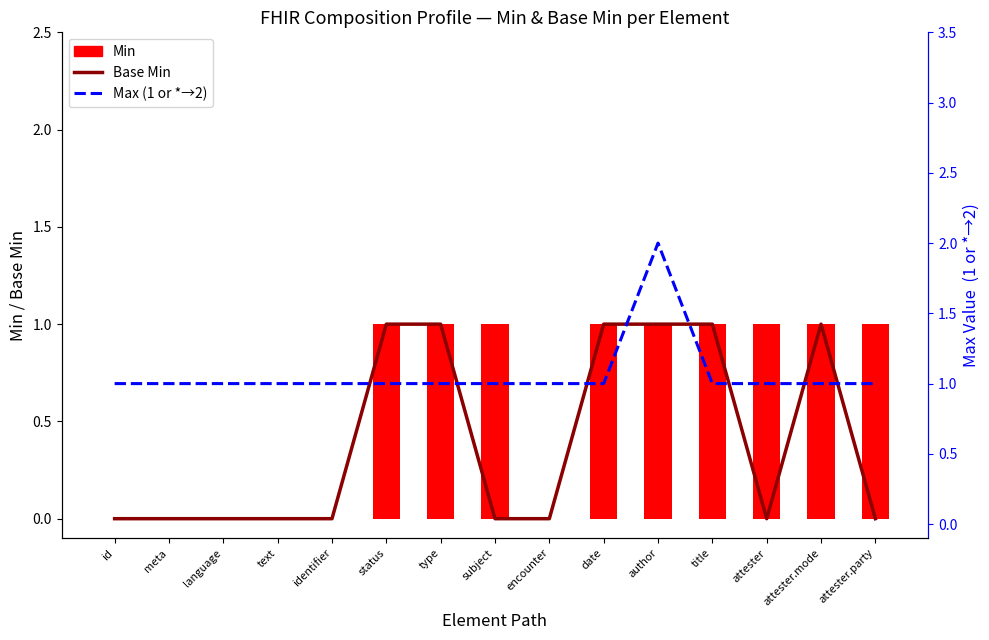

List the labels in order of Max (1 or *=2) value, smallest first.

id, meta, language, text, identifier, status, type, subject, encounter, date, title, attester, attester.mode, attester.party, author